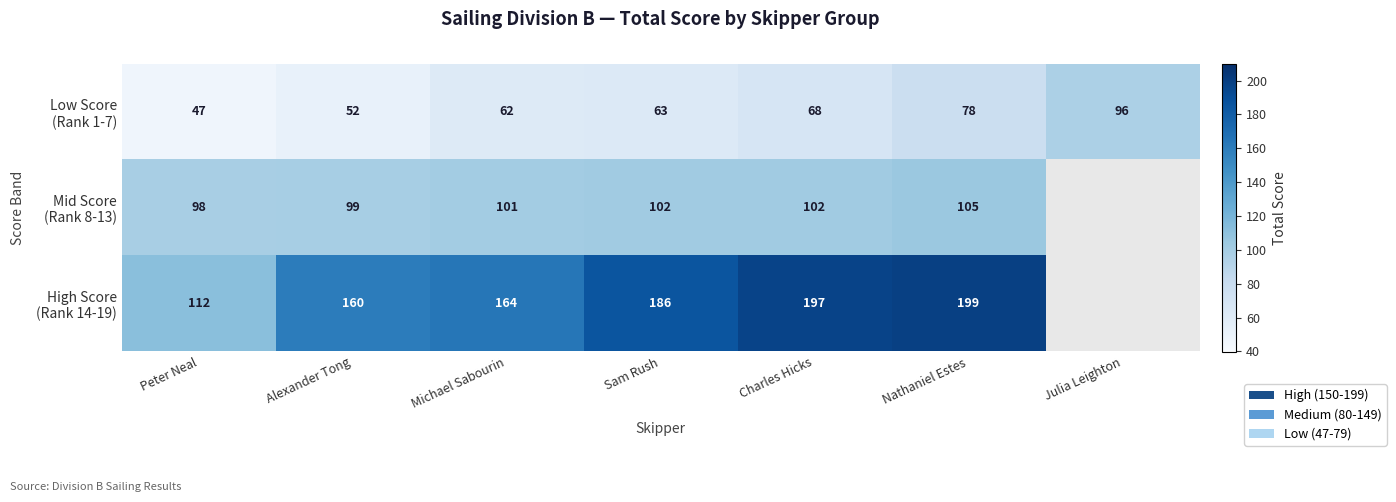

What is the difference between the highest and lowest values at Nathaniel Estes?

121